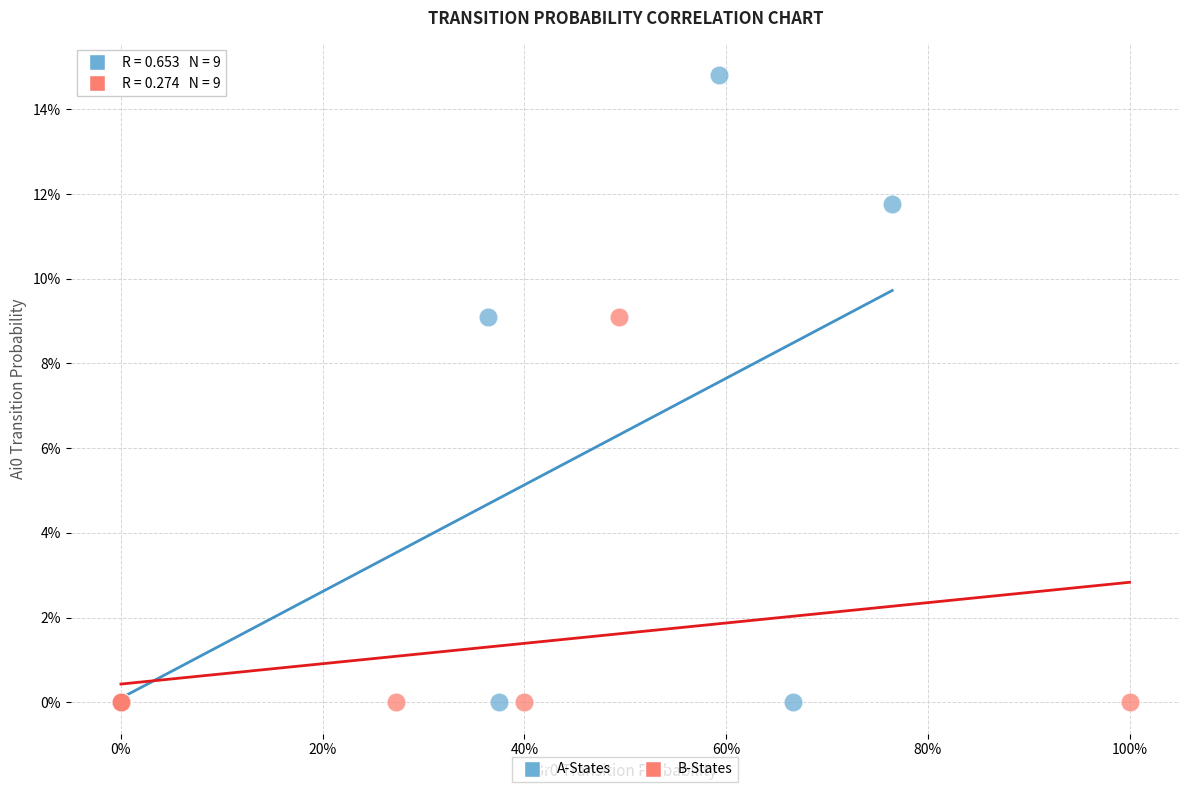

Which series has the widest spread of Y values?

A-States